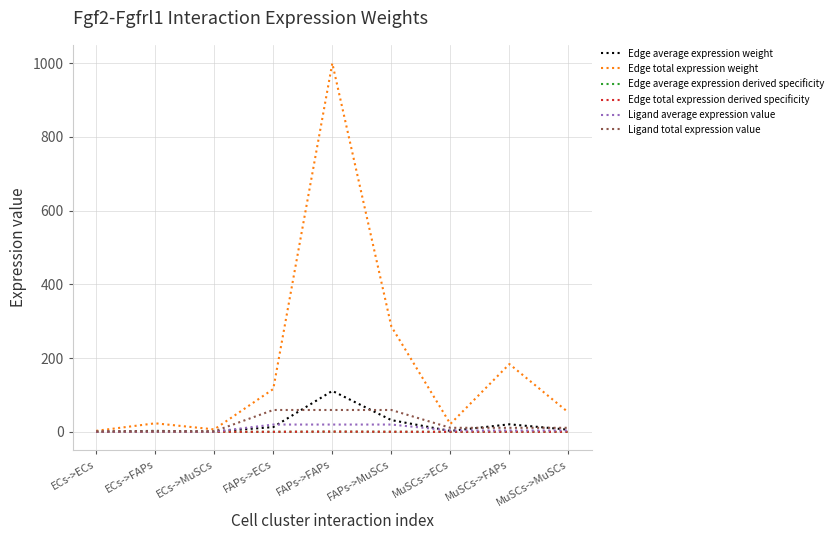

Is the value of Edge total expression weight at FAPs->ECs greater than the value of Ligand total expression value at ECs->FAPs?

Yes